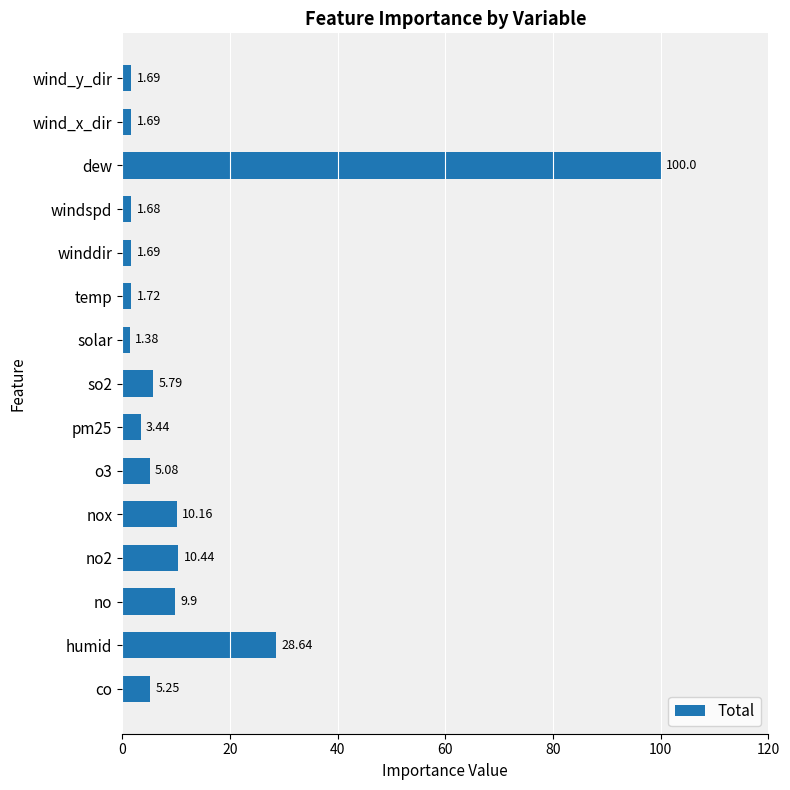

What is the difference between the maximum and minimum values?

98.6